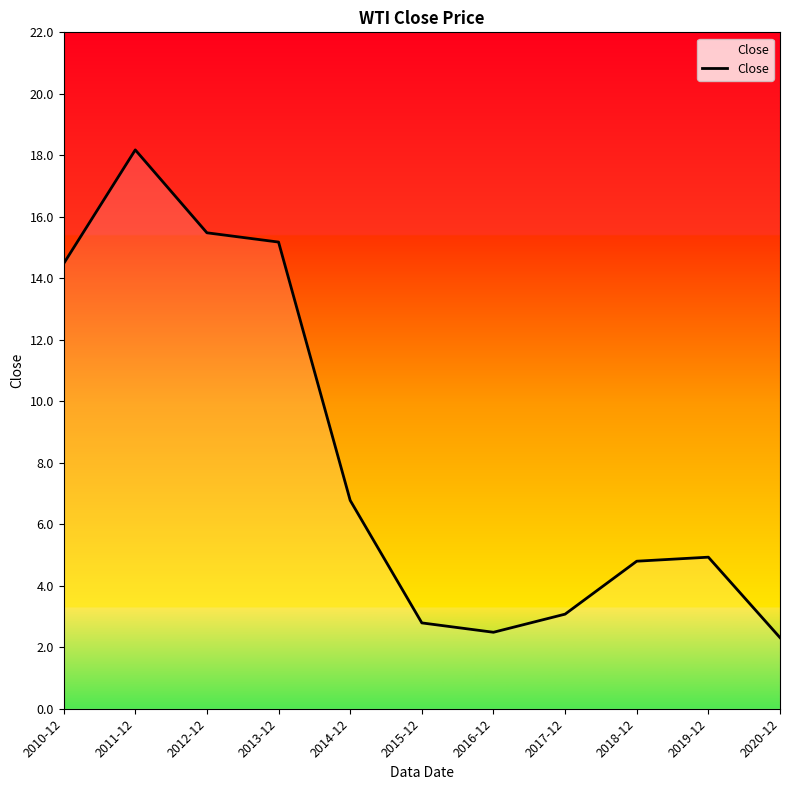

What is the average value?

8.2